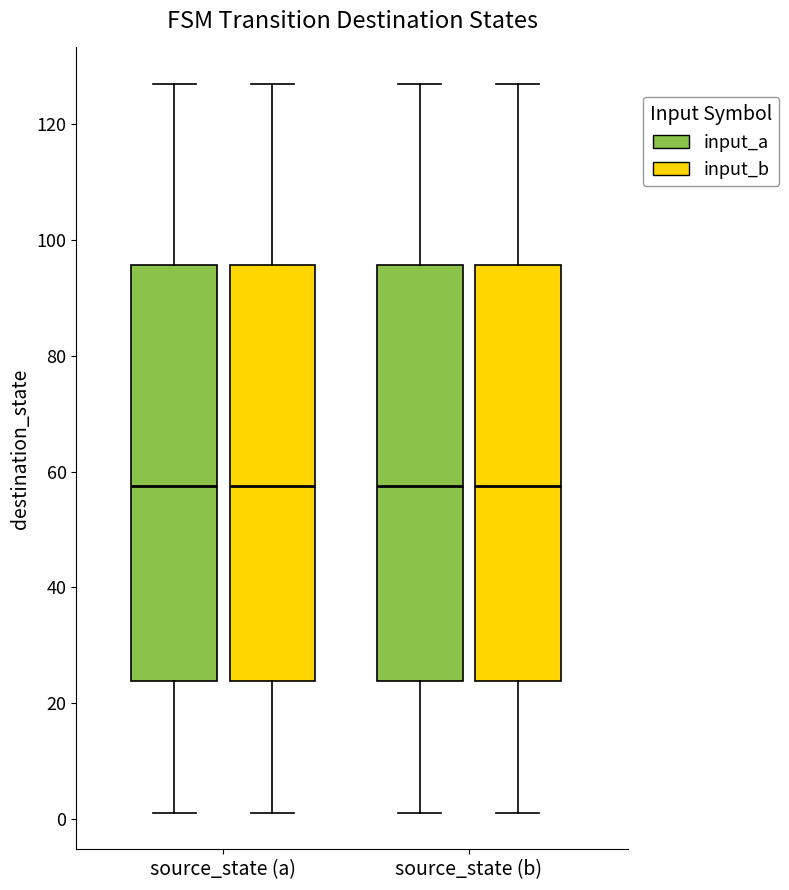

Where does the median line of the box for source_state (b) (input_b) sit on the y-axis? The values are not printed on the chart, so give them approximately, as read against the axis.

58